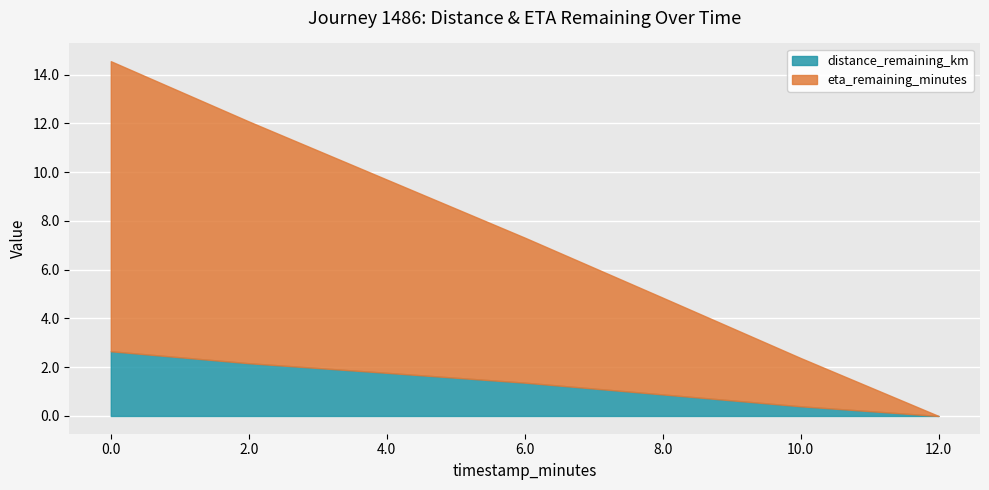

What is the difference between the eta_remaining_minutes values at 8.0 and 10.0?

2.0